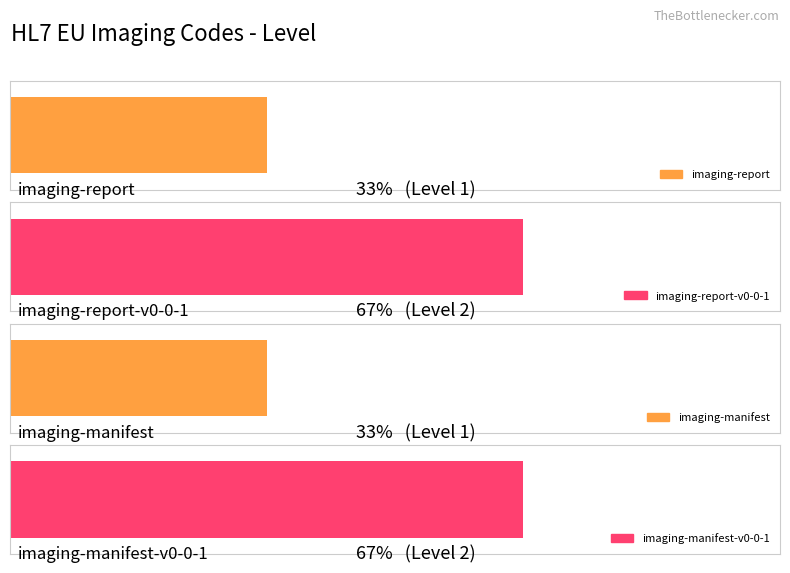

What is the label of the 1st bar from the left?

imaging-report